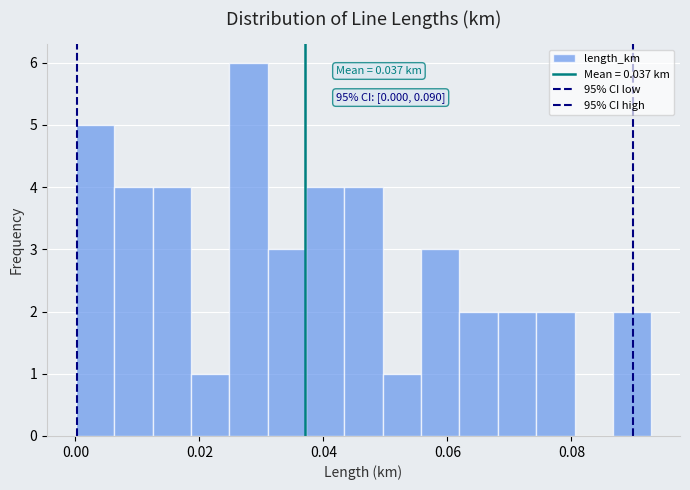

Read against the x-axis, roughly where is the centre of the tallest bar?

0.028